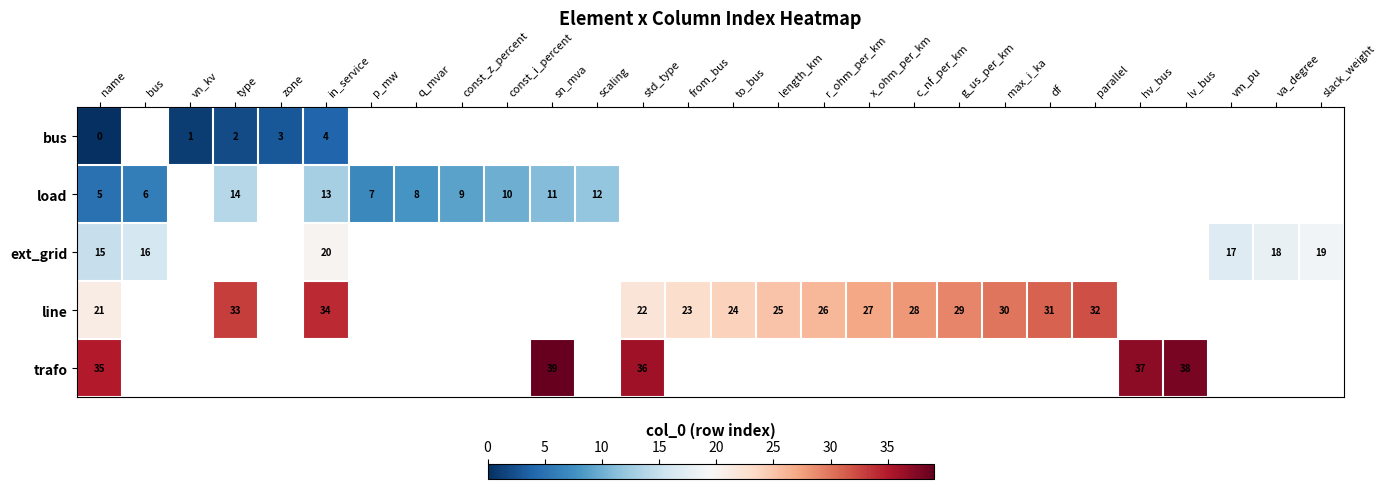

Is it true that load equals 14 at const_z_percent?

False